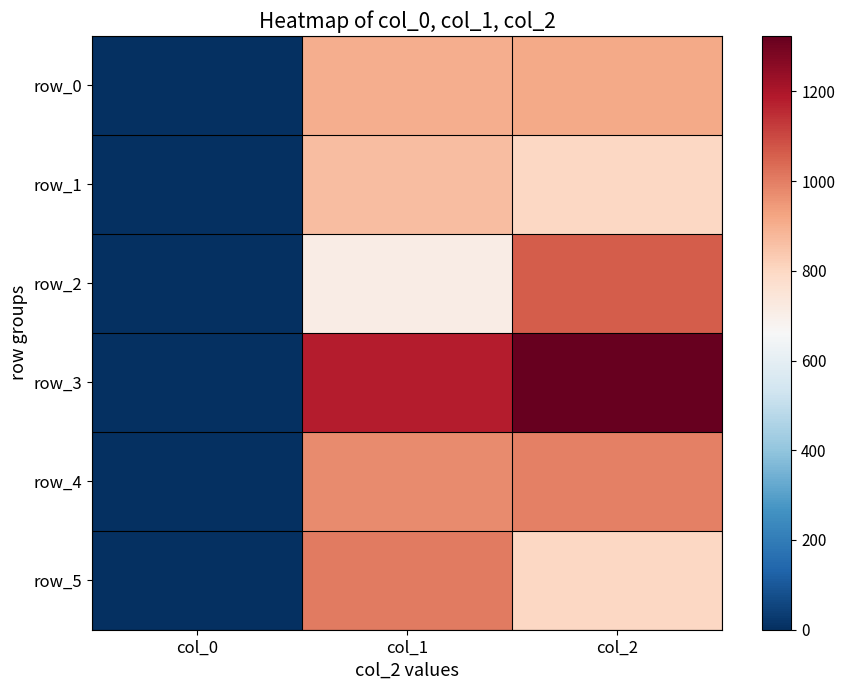

List the series in order of their peak value, highest first.

row_3, row_2, row_5, row_4, row_0, row_1